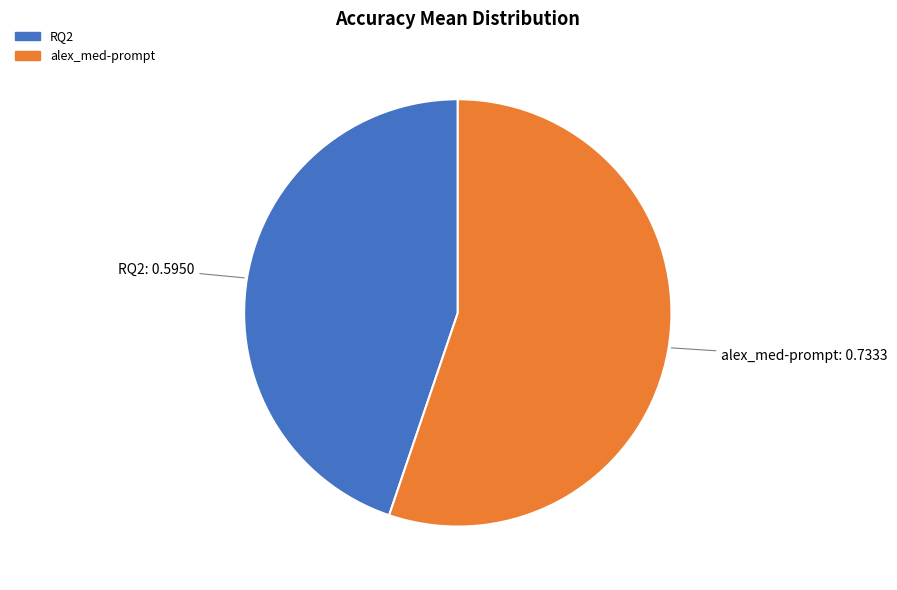

What is the smallest slice in the pie chart?

RQ2